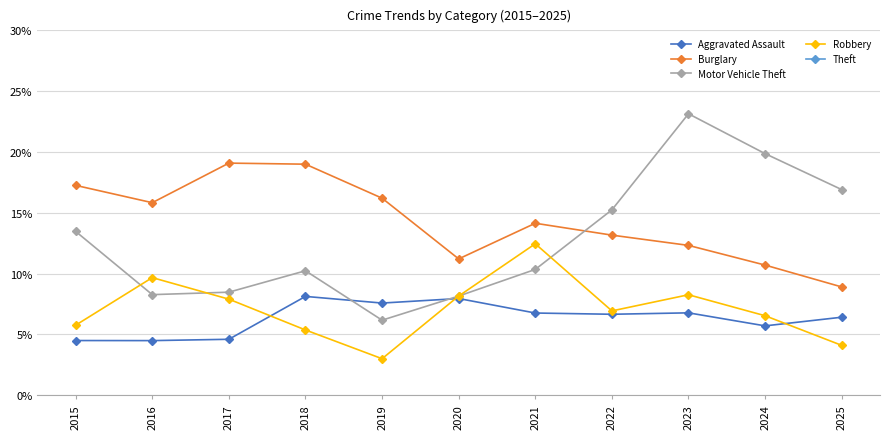

Reading left to right, list all the values displayed in this chart.

Aggravated Assault: 2015=4.5	2016=4.5	2017=4.6	2018=8.1	2019=7.6	2020=7.9	2021=6.8	2022=6.6	2023=6.8	2024=5.7	2025=6.4
Burglary: 2015=17.3	2016=15.8	2017=19.1	2018=19.0	2019=16.2	2020=11.2	2021=14.1	2022=13.2	2023=12.3	2024=10.7	2025=8.9
Motor Vehicle Theft: 2015=13.5	2016=8.3	2017=8.5	2018=10.2	2019=6.2	2020=8.1	2021=10.3	2022=15.2	2023=23.1	2024=19.9	2025=16.9
Robbery: 2015=5.8	2016=9.7	2017=7.9	2018=5.4	2019=3.0	2020=8.1	2021=12.4	2022=6.9	2023=8.3	2024=6.5	2025=4.1
Theft: 2015=51.8	2016=55.2	2017=53.4	2018=49.5	2019=57.2	2020=54.2	2021=47.3	2022=51.5	2023=43.2	2024=51.2	2025=58.4